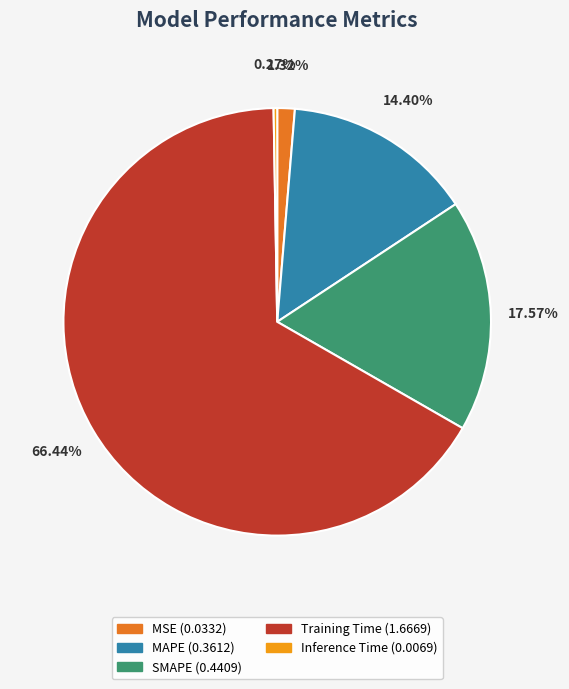

Does Training Time represent more than half of the total?

Yes